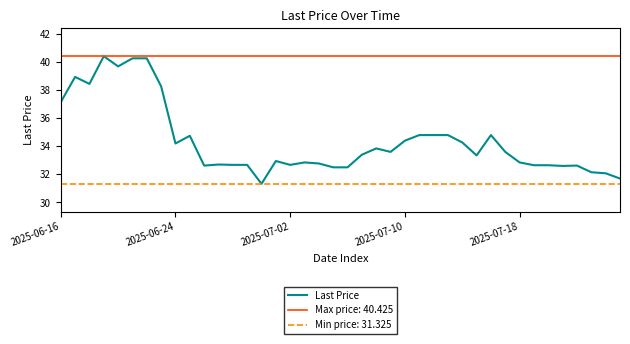

True or false: the data shows 57.1 at 31.

False